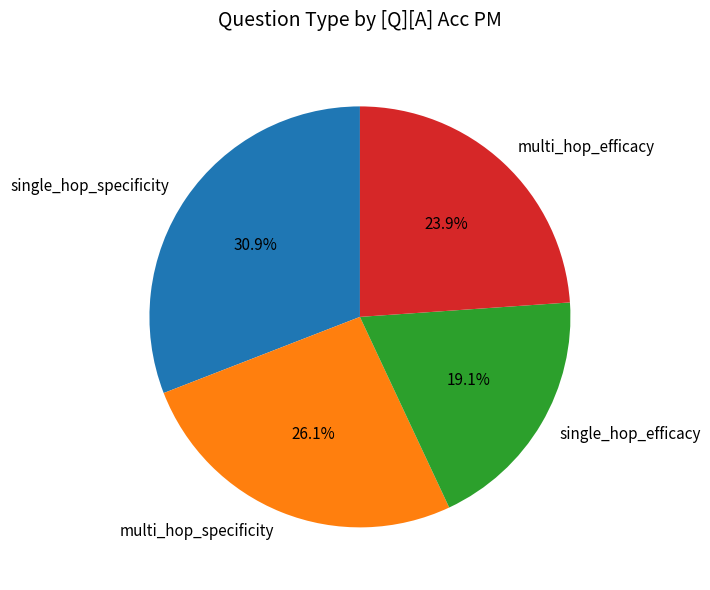

Count the number of slices in the pie.

4